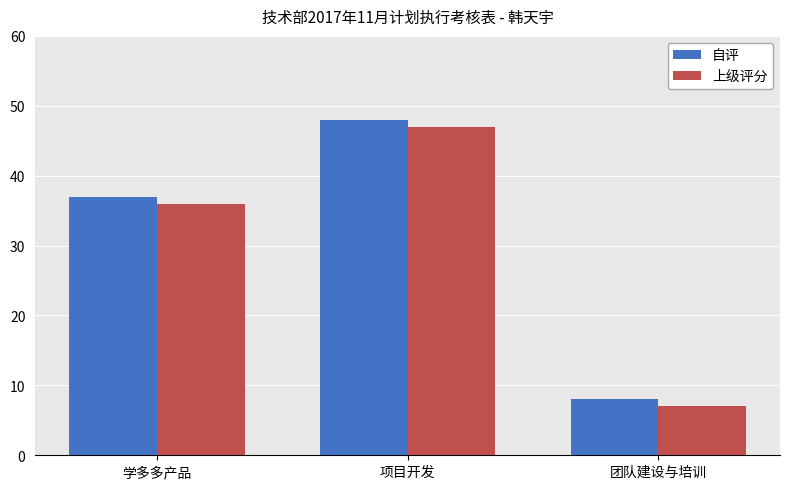

What is the sum of all 上级评分 values?

90